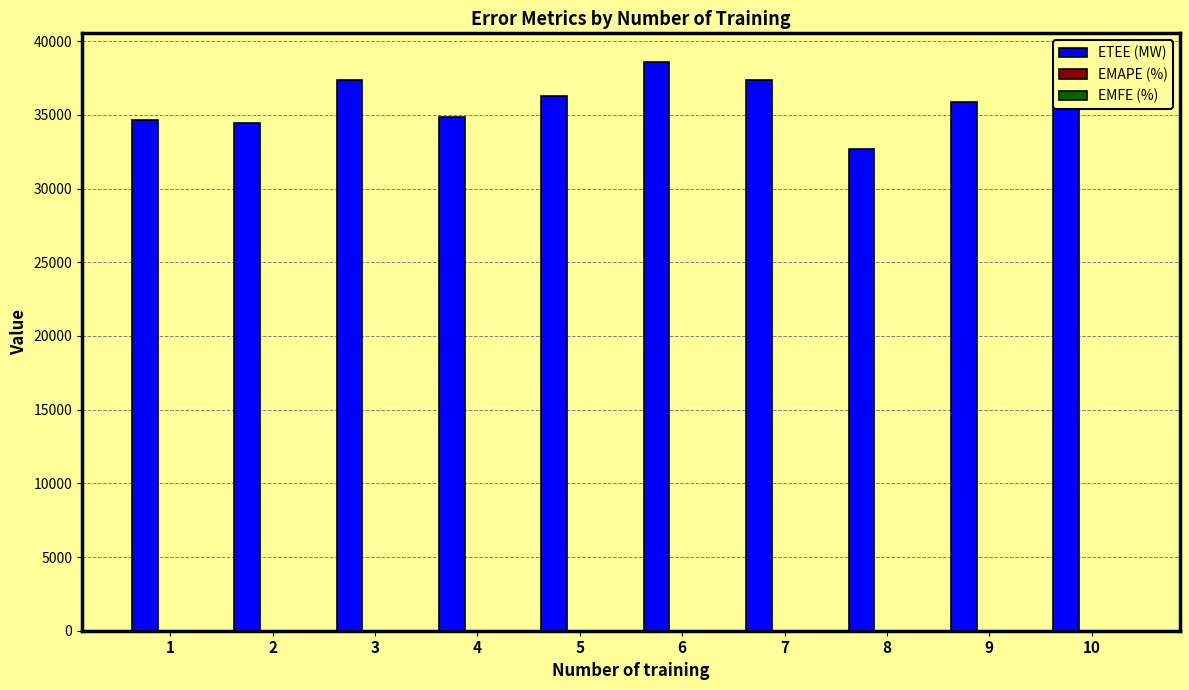

Which series has the largest total across all categories?

ETEE (MW)